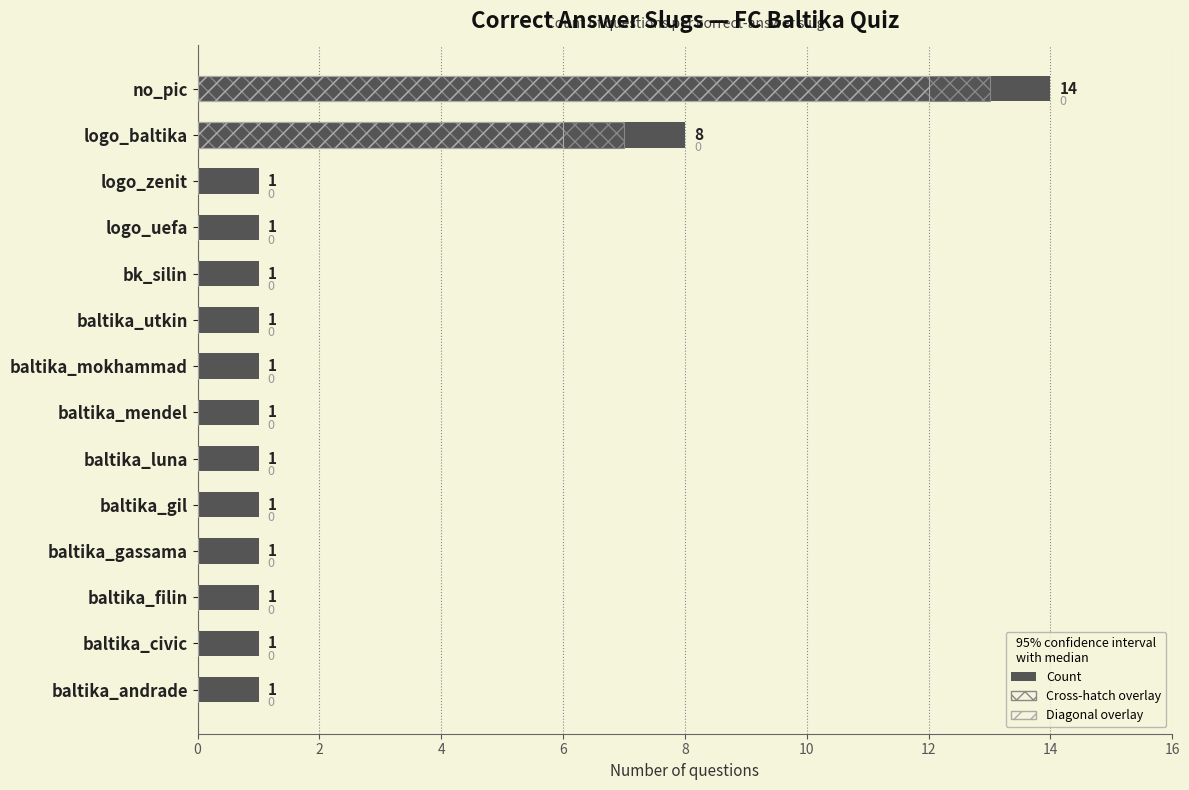

What is the average value of the Range (diagonal) series?

1